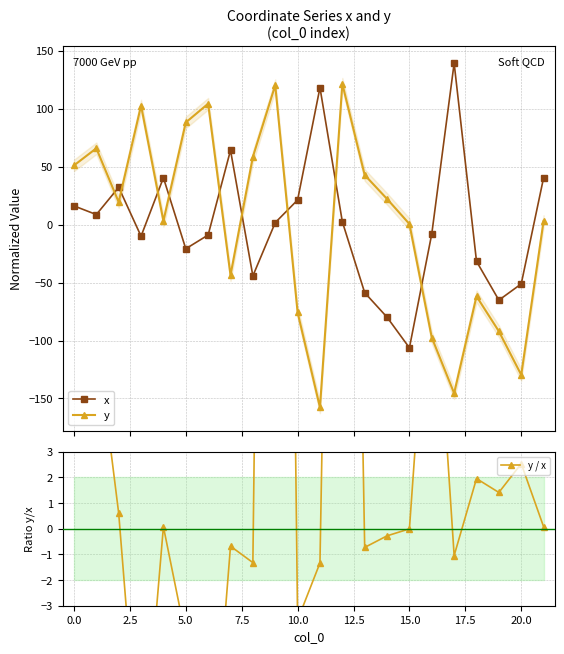

At how many categories does at least one series exceed -108?

22